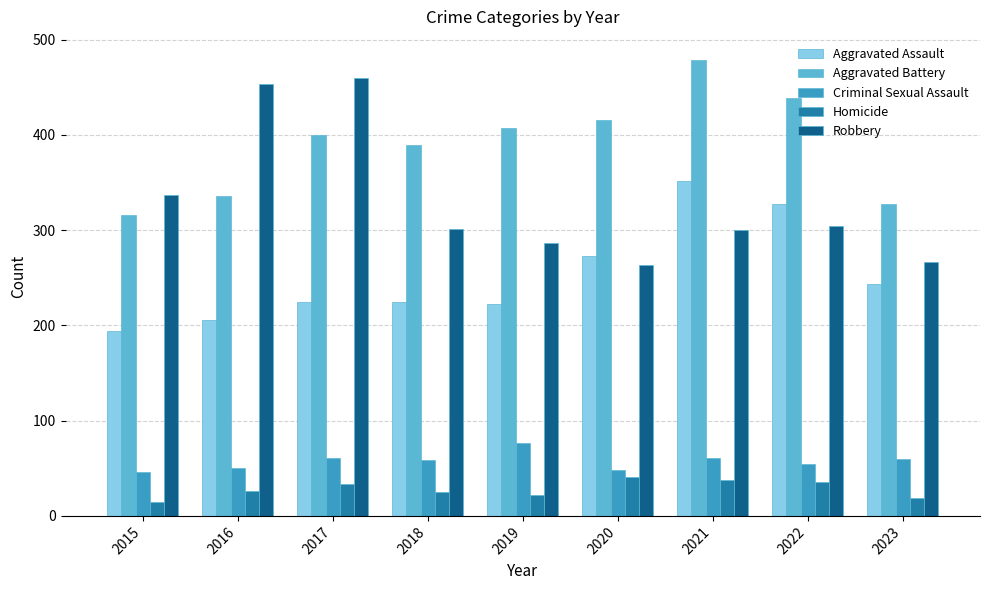

Which series has the largest total across all categories?

Aggravated Battery